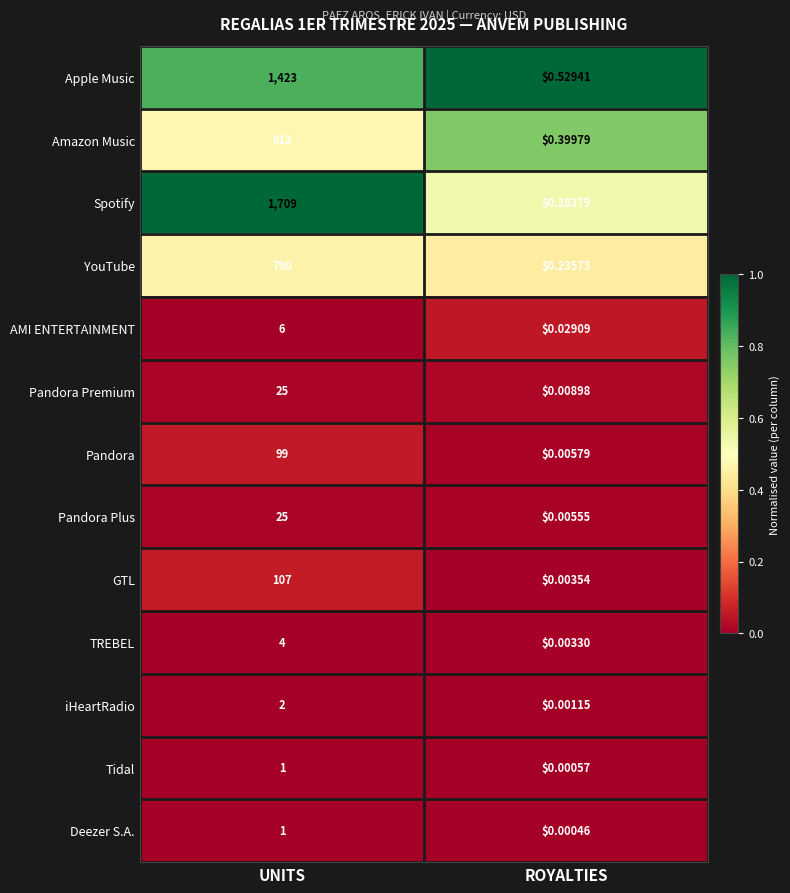

Which series has the widest spread of values?

Spotify